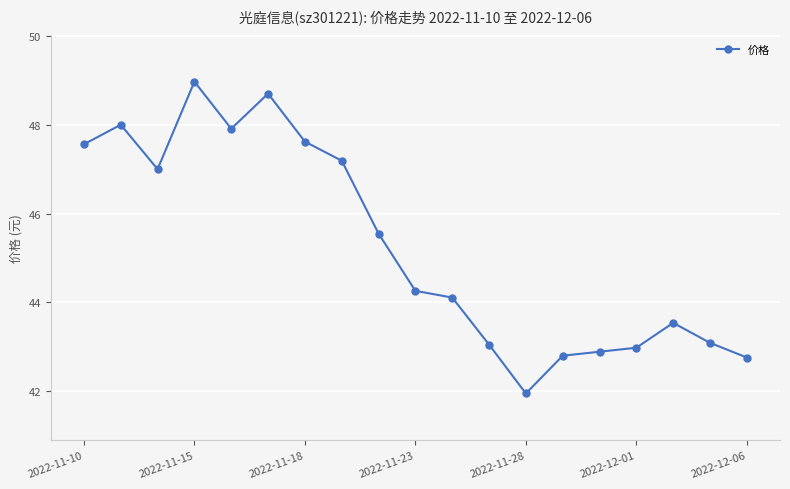

What is the difference between the maximum and minimum values?

7.0